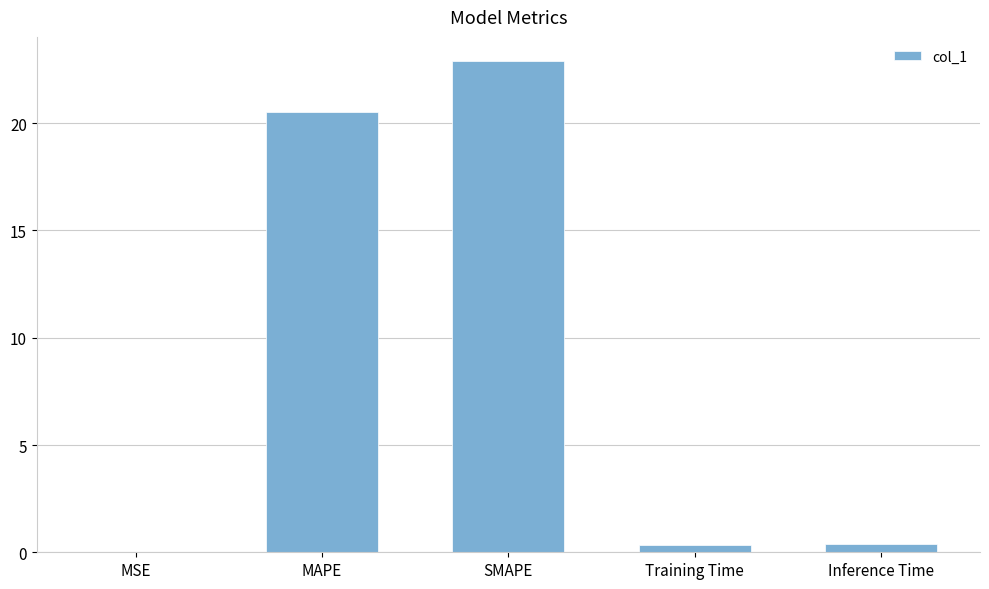

True or false: the data shows 22.9 at SMAPE.

True